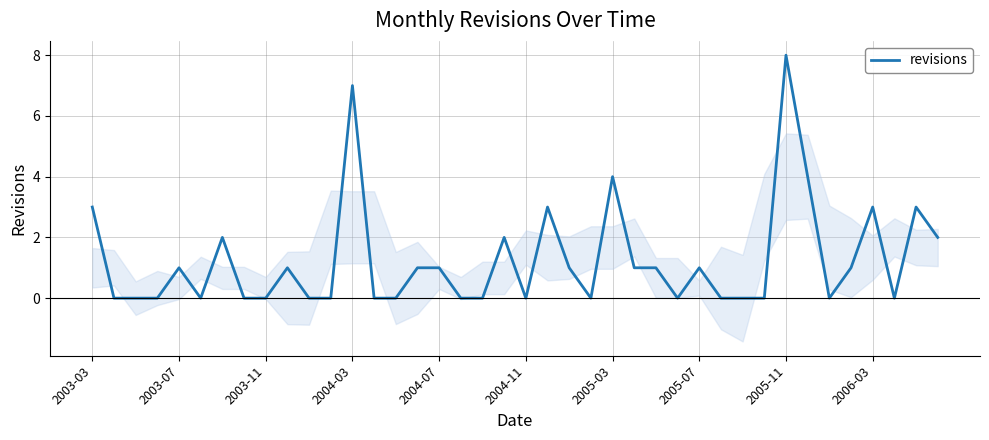

What position from the left is 22?

23